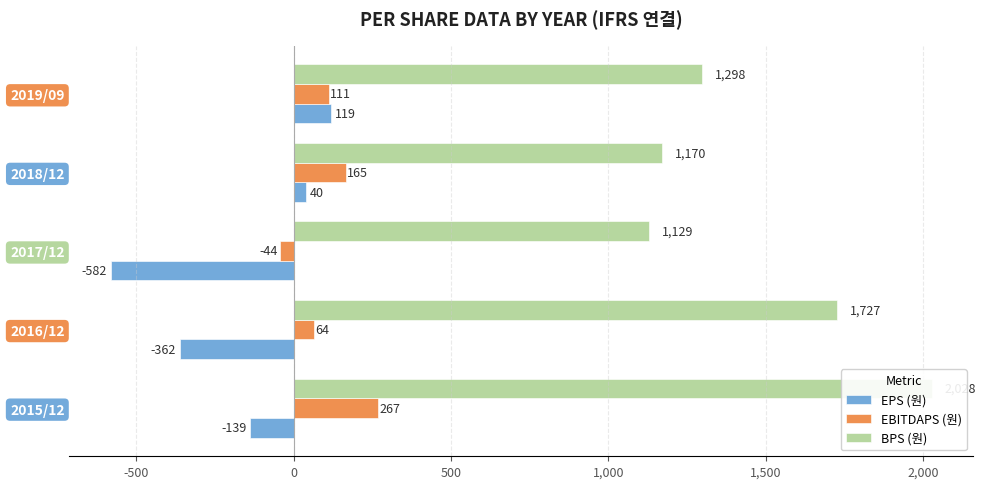

How many values in the EBITDAPS (원) series exceed 111?

2